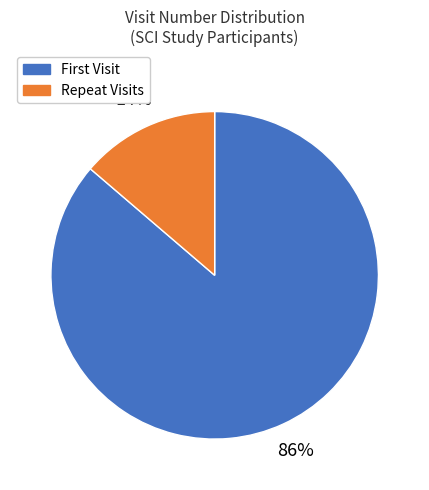

To the nearest percent, what is the average slice percentage?

50%